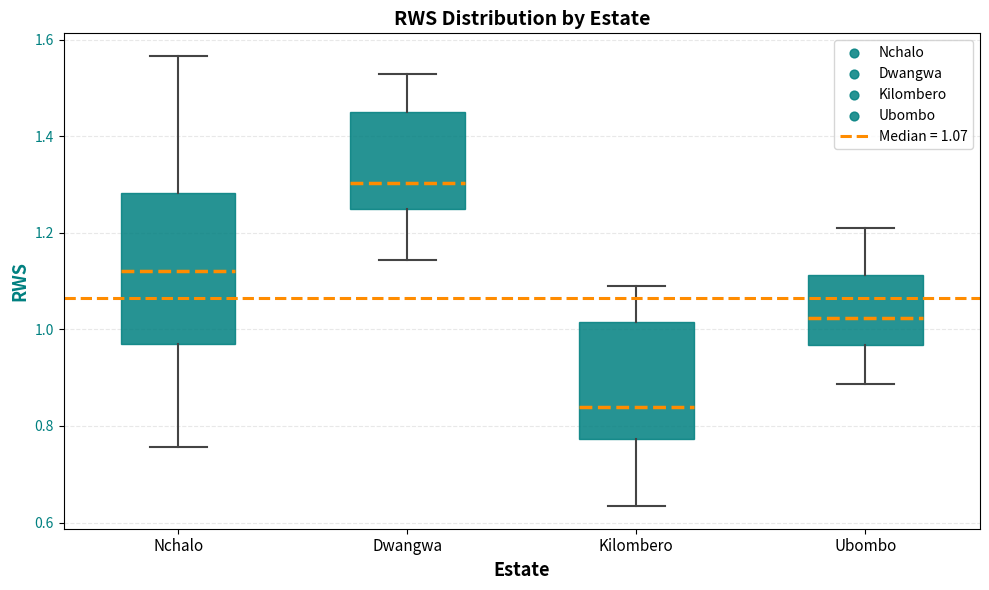

Where is the upper edge of the box for Dwangwa on the y-axis? The values are not printed on the chart, so give them approximately, as read against the axis.

1.46